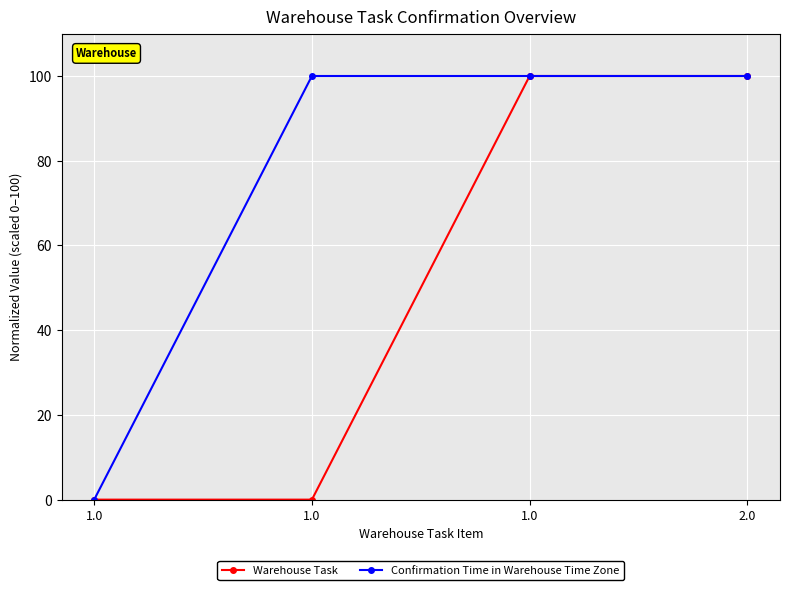

Which series has the largest total across all categories?

Confirmation Time in Warehouse Time Zone